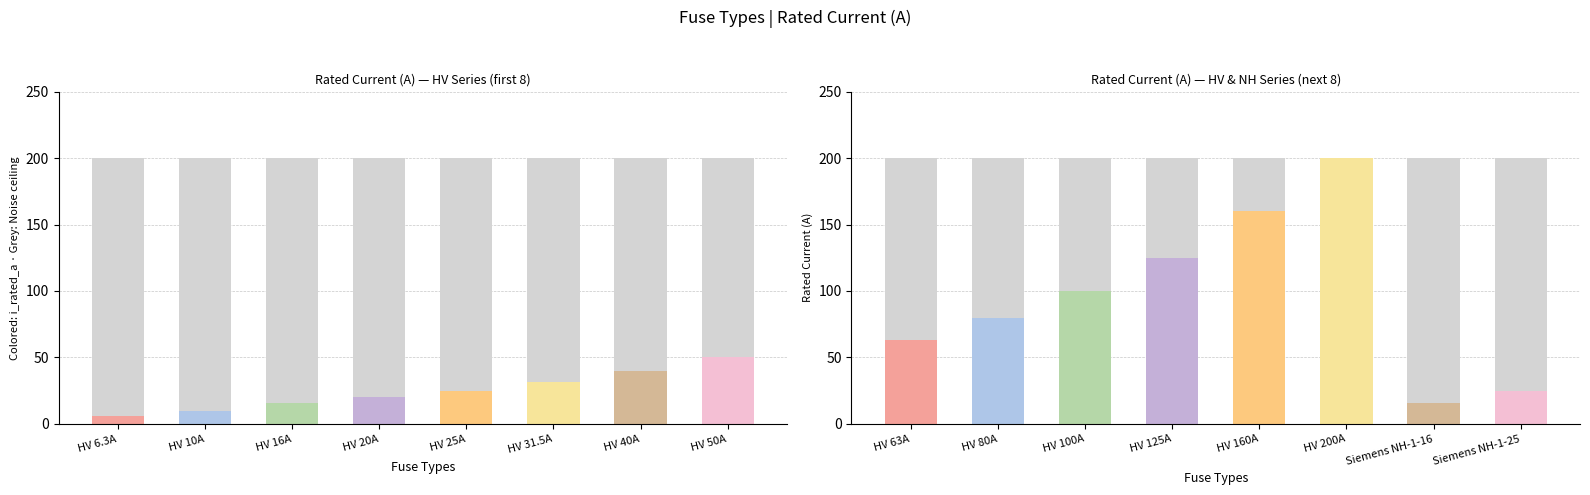

Which series changed the most between HV 80A and HV 160A?

i_rated_a